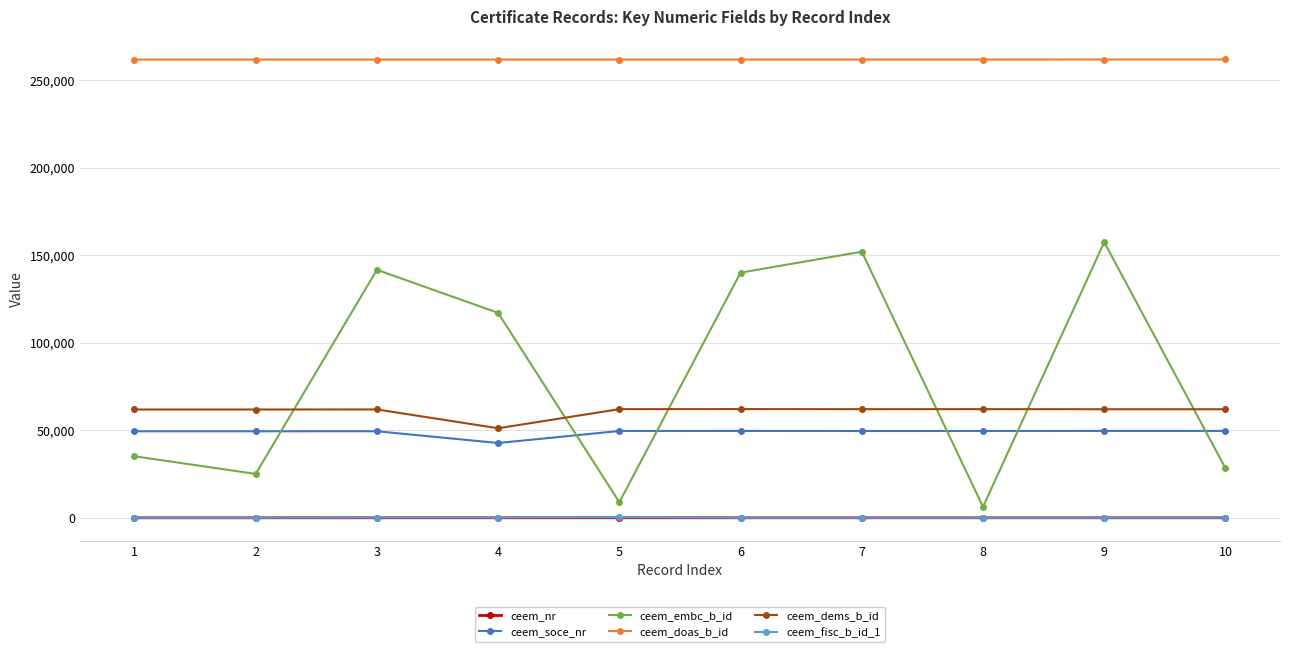

The ceem_dems_b_id series shows 22448 at 8. True or false?

False